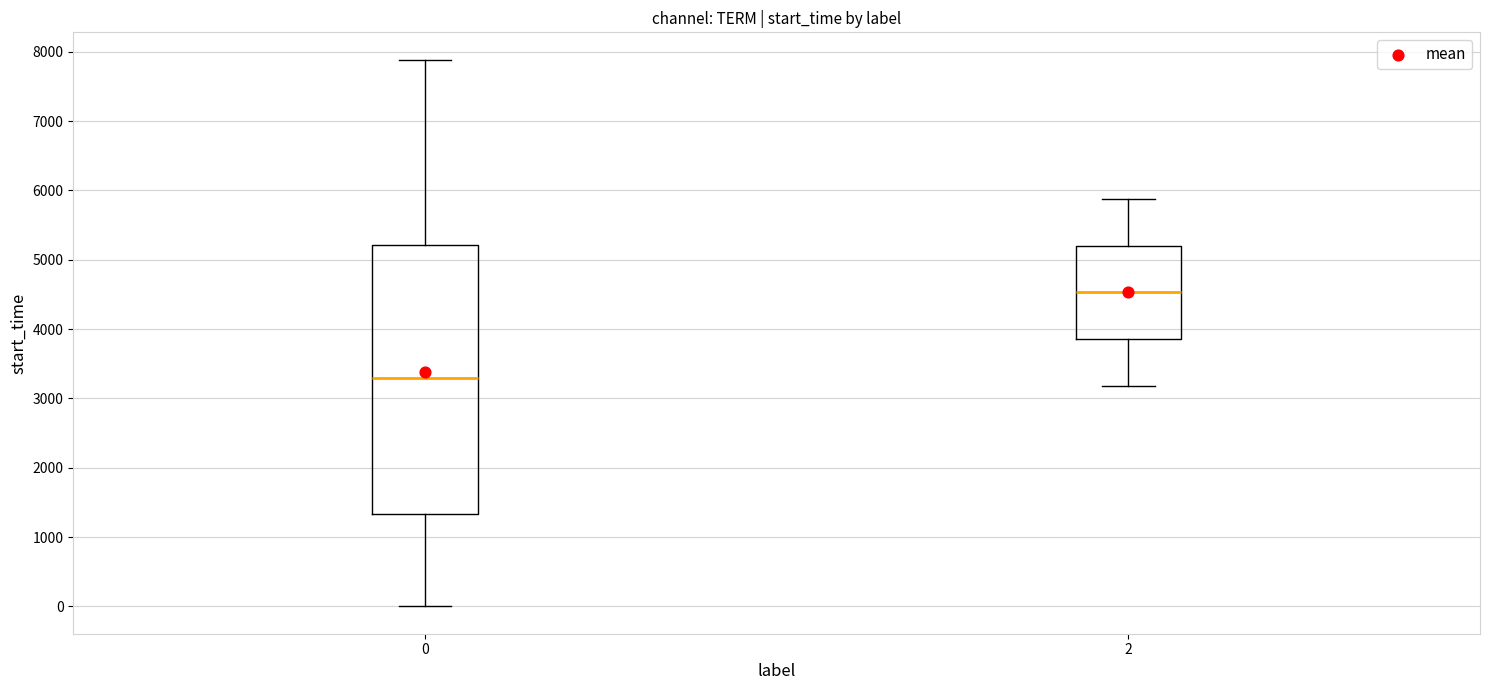

Which box is the tallest, from its lower edge to its upper edge?

0